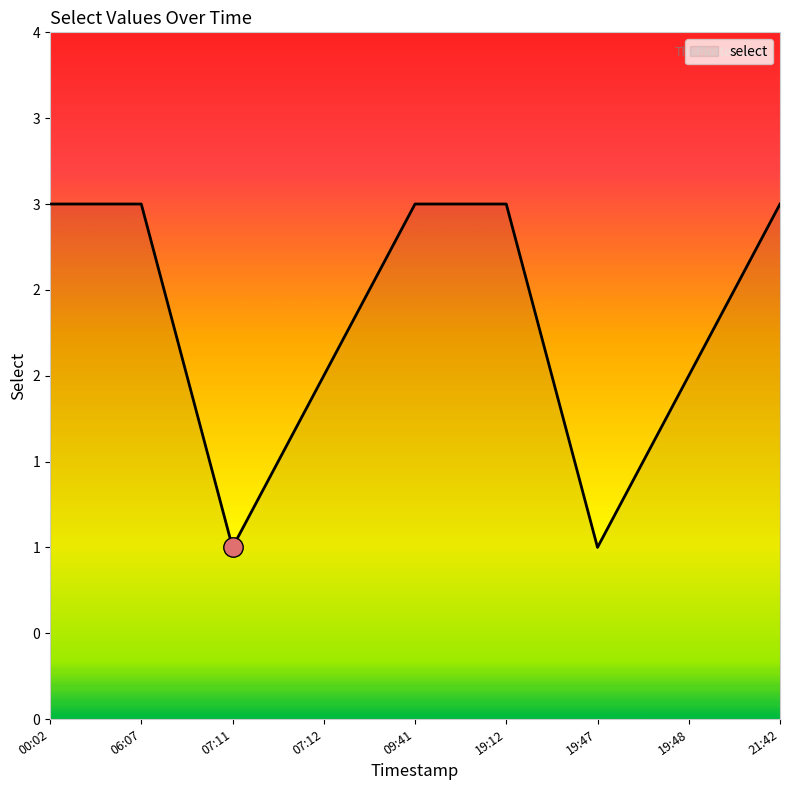

How many points are lower than both their immediate neighbors (excluding endpoints)?

2